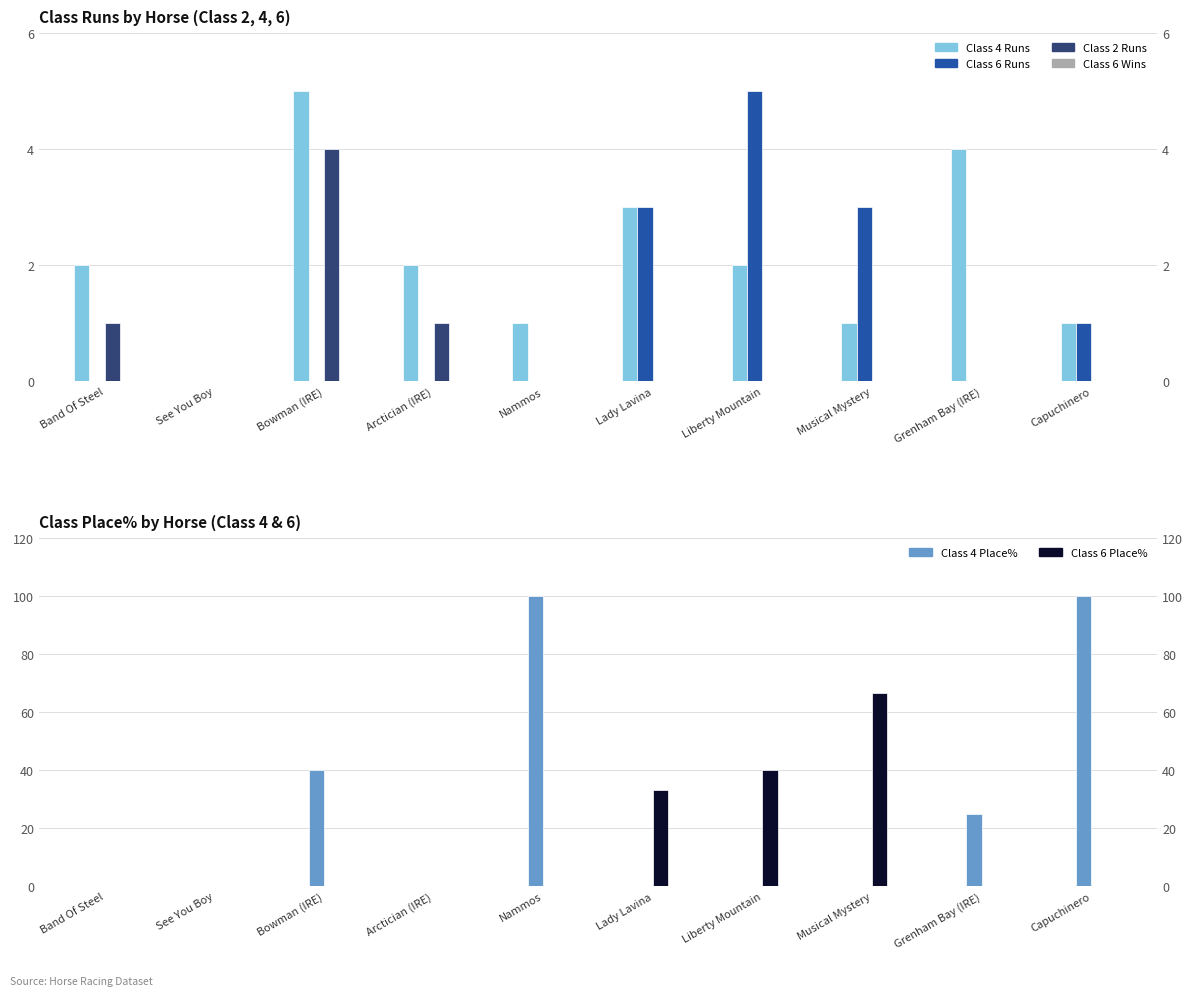

What position from the right is Grenham Bay (IRE)?

2